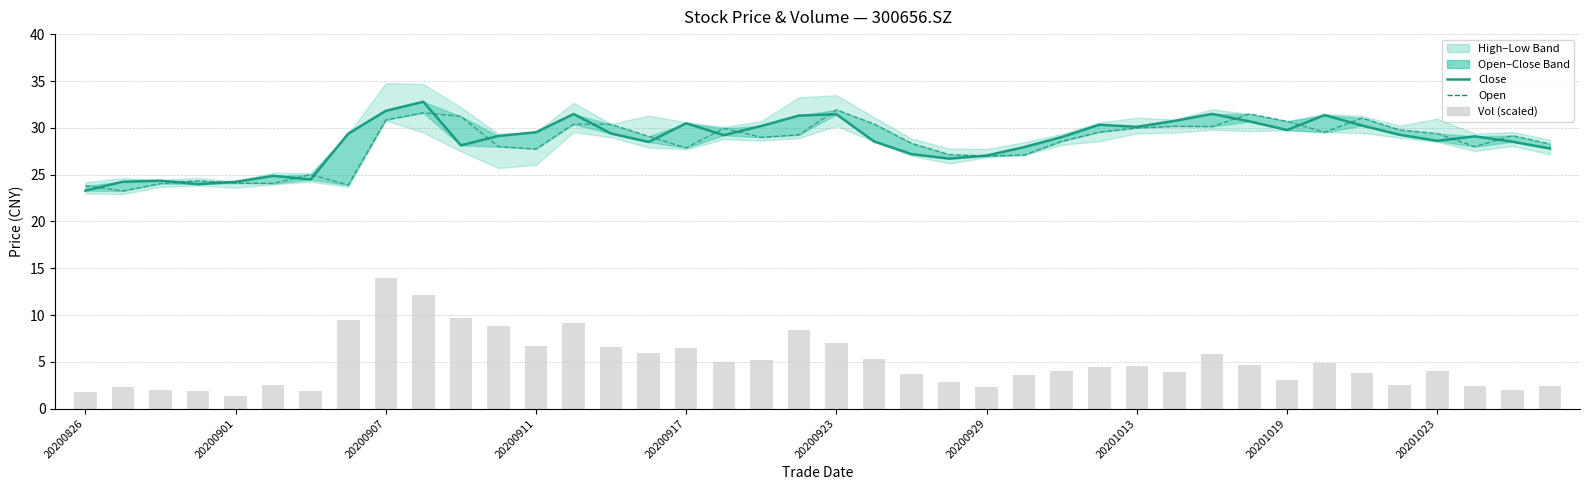

Which series has the widest spread of values?

vol (scaled)